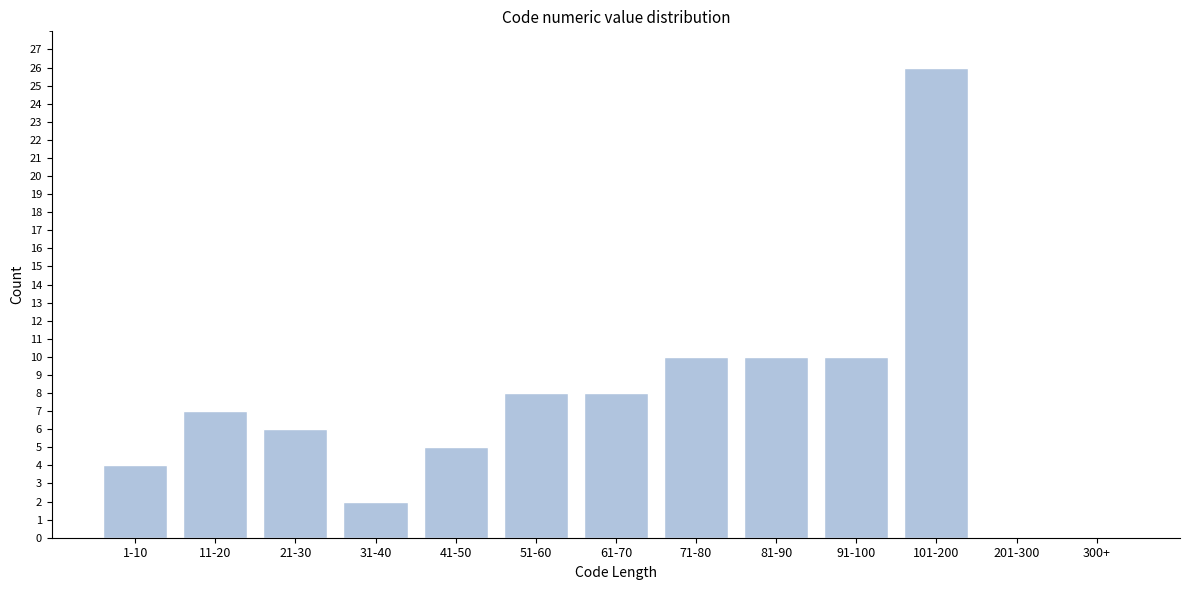

Reading left to right, extract all data points from this chart.

1-10=4	11-20=7	21-30=6	31-40=2	41-50=5	51-60=8	61-70=8	71-80=10	81-90=10	91-100=10	101-200=26	201-300=0	300+=0